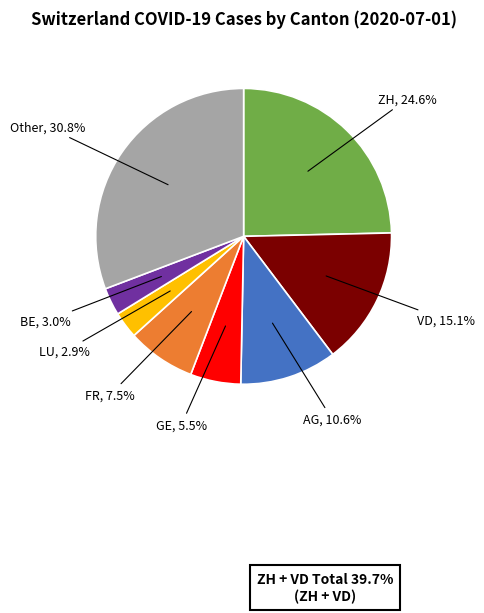

Is there a majority slice in this chart?

No